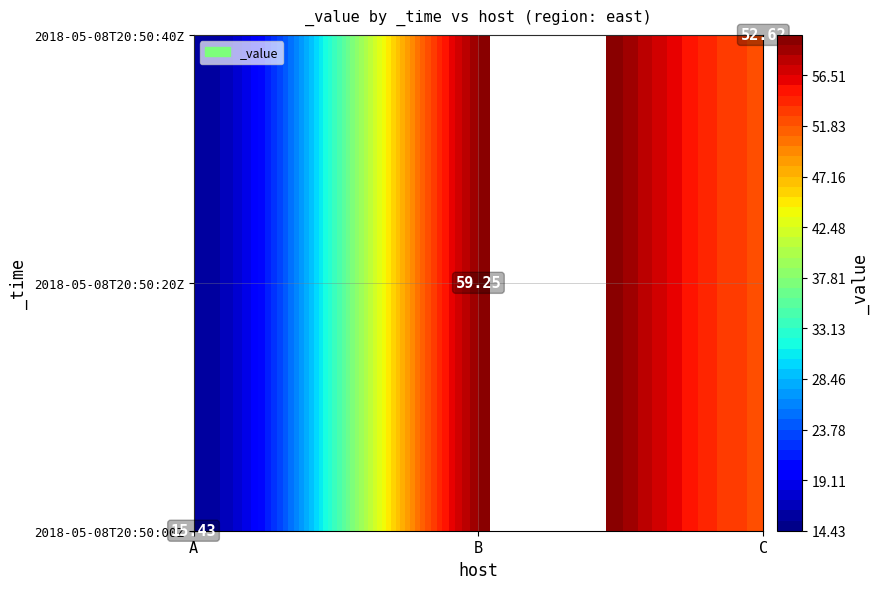

What is the difference between the maximum and minimum values?

43.8